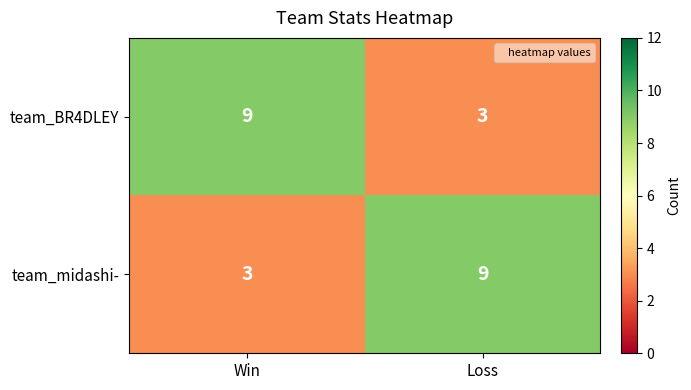

List the labels in order of team_BR4DLEY value, smallest first.

Loss, Win